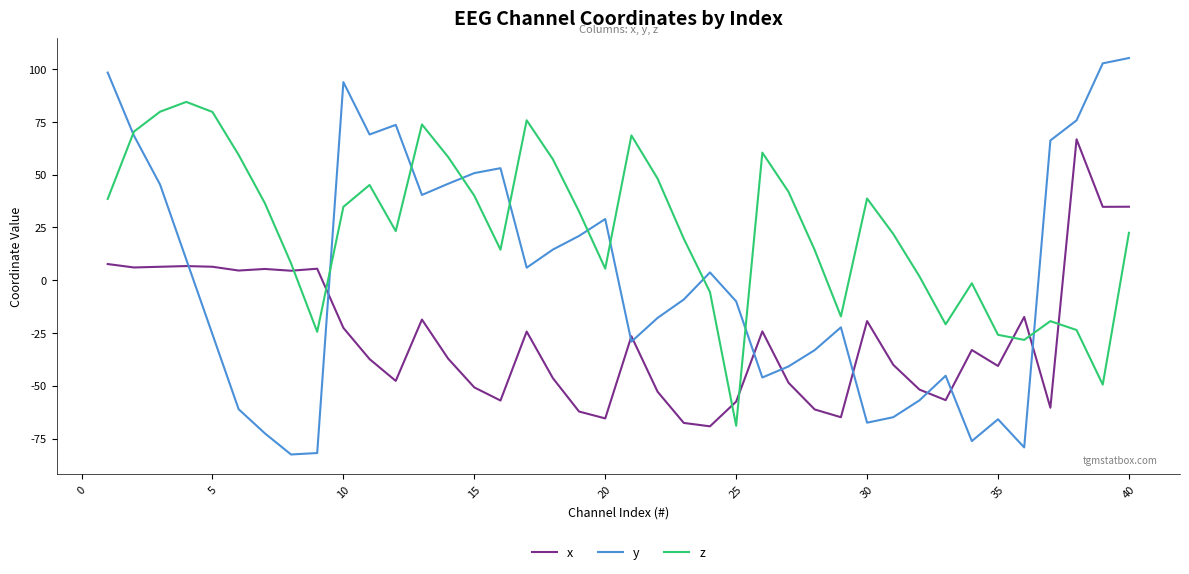

Which series has the largest total across all categories?

z